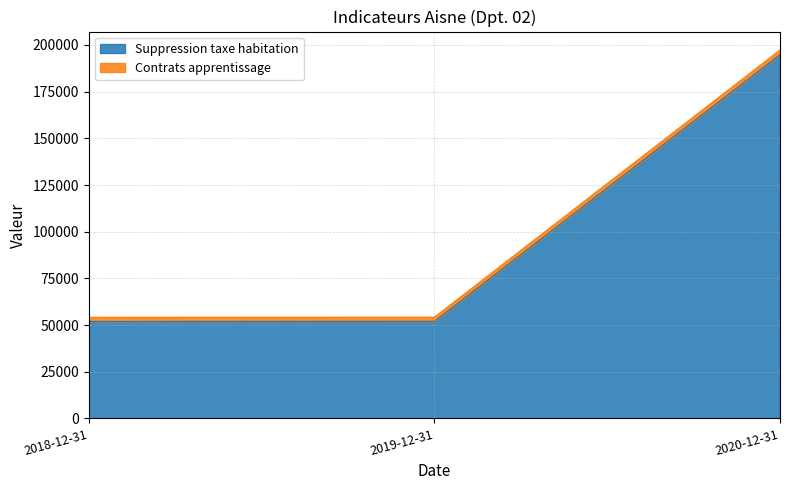

Does the chart have visible grid lines?

Yes